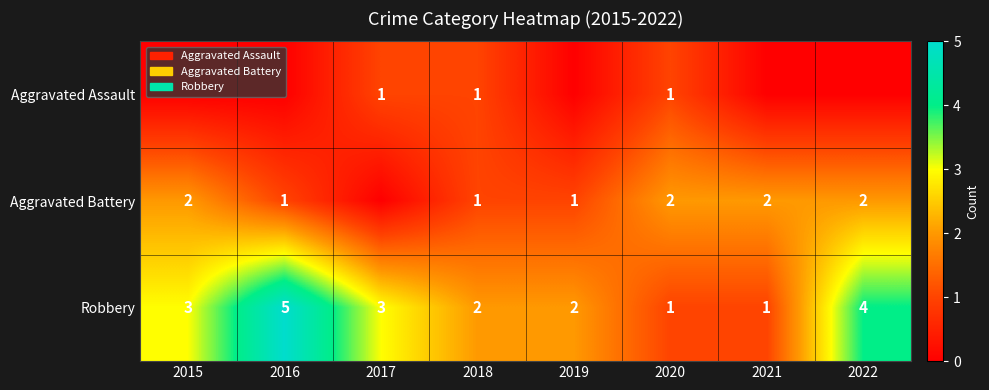

Which category has the highest value in the Robbery series?

2016